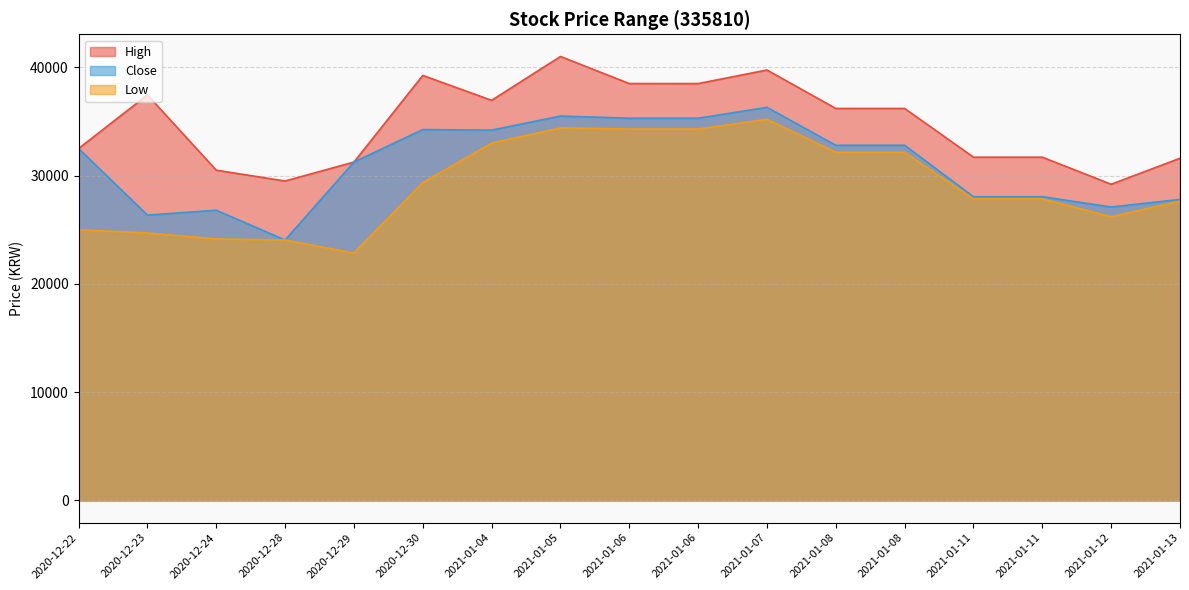

At 2021-01-11, list the series in order from largest to smallest.

High, Close, Low